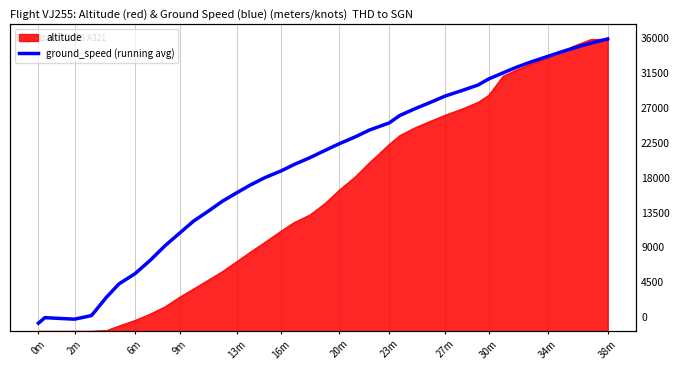

Does the chart have visible grid lines?

Yes